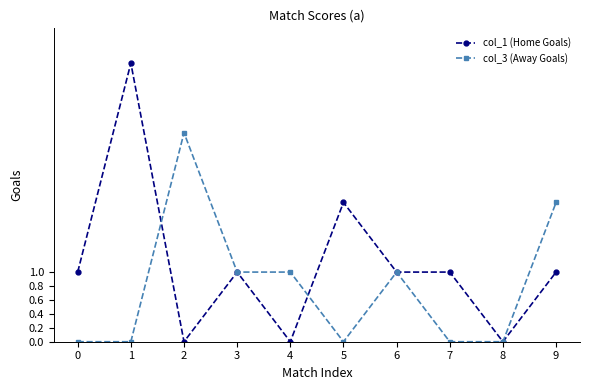

What is the average value of the col_1 (Home Goals) series?

1